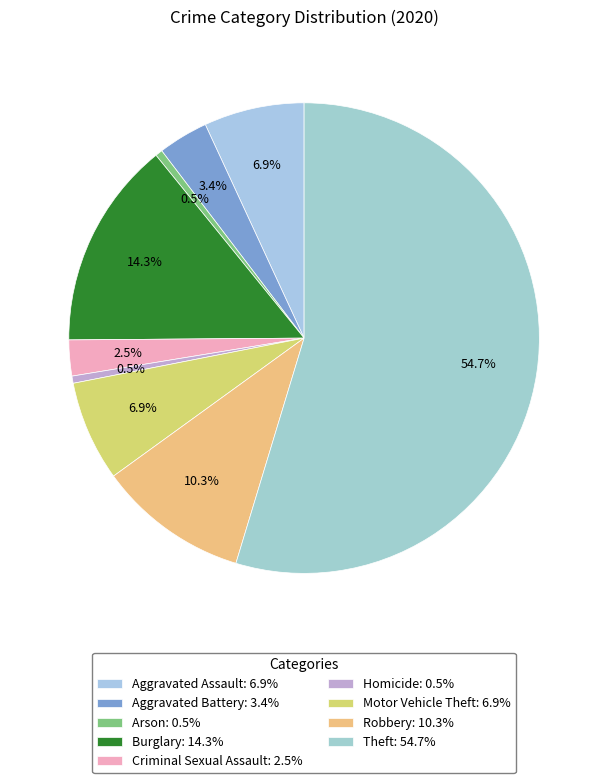

How many segments does this pie chart have?

9